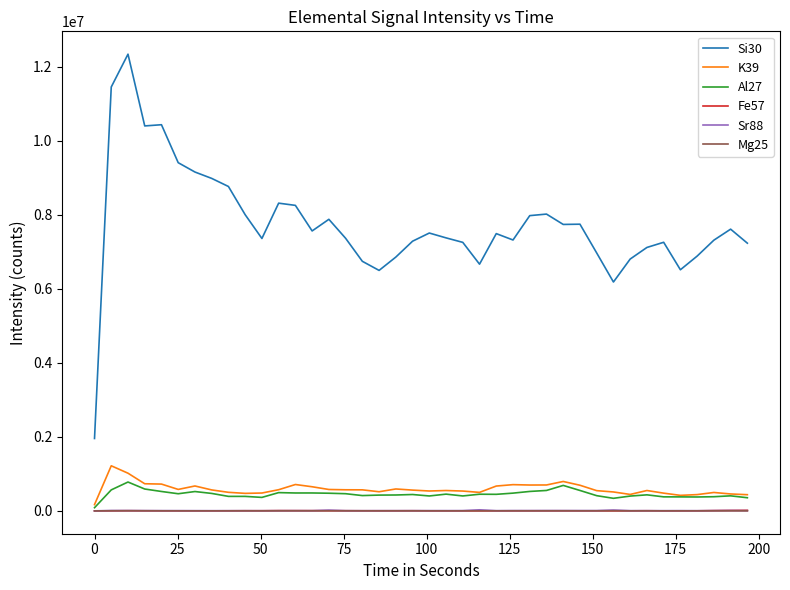

Which series has the largest total across all categories?

Si30